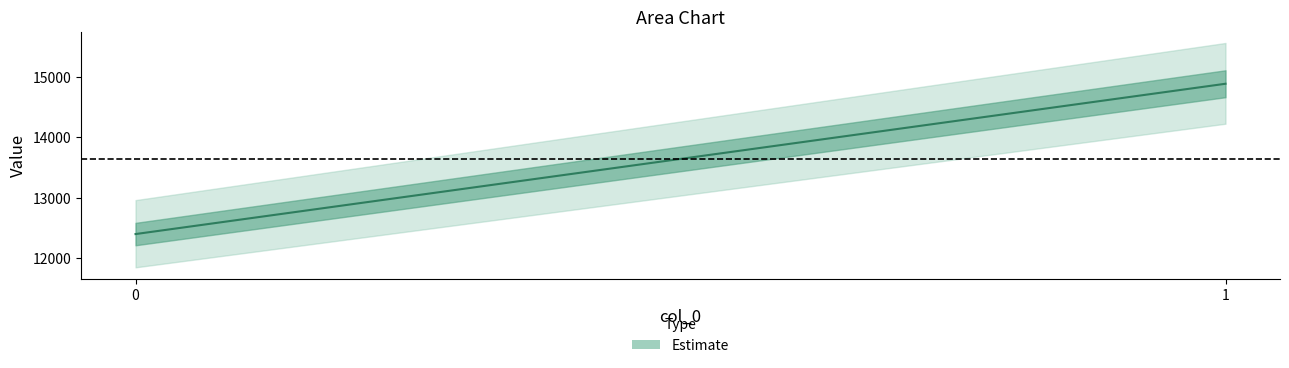

What is the ratio of the value at 1 to the value at 0?

1.2